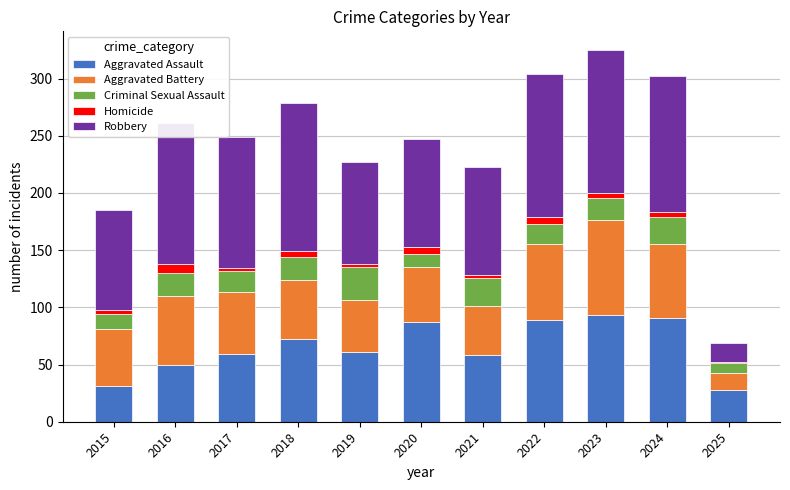

The value of Aggravated Assault at 2022 is 119. True or false?

False